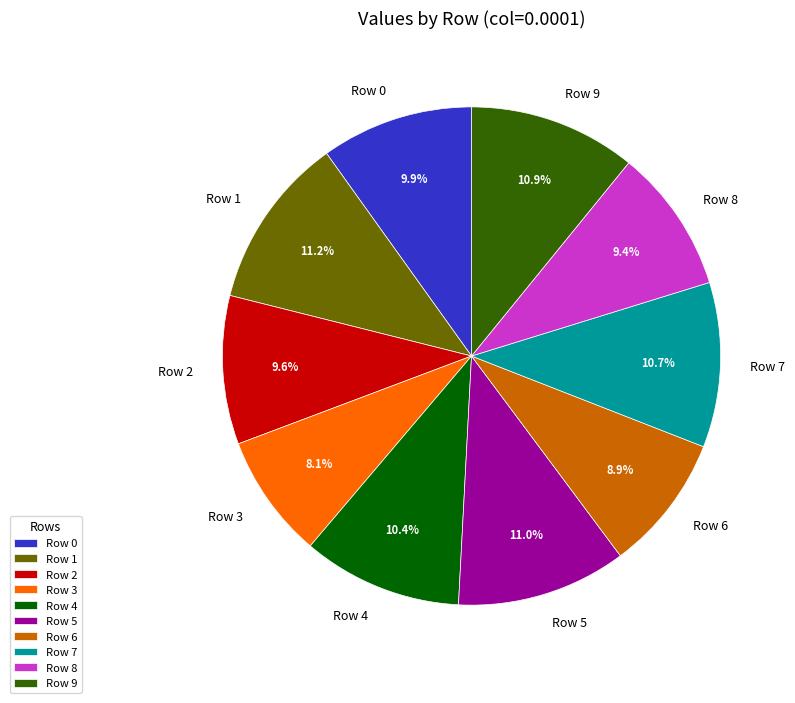

To the nearest percent, what is the average slice percentage?

10%